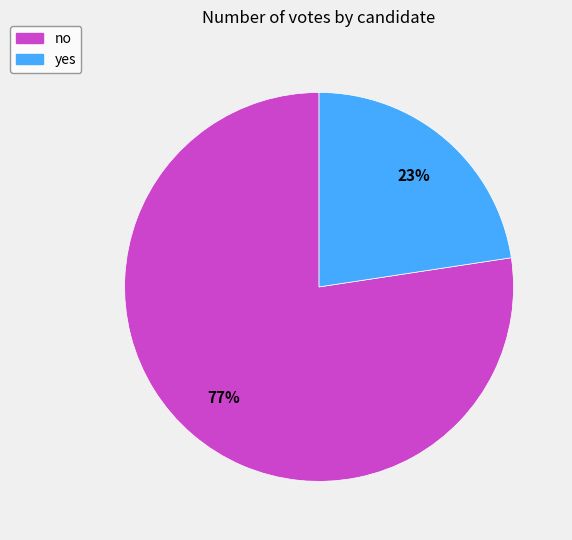

Which category has the smallest portion of the pie?

yes